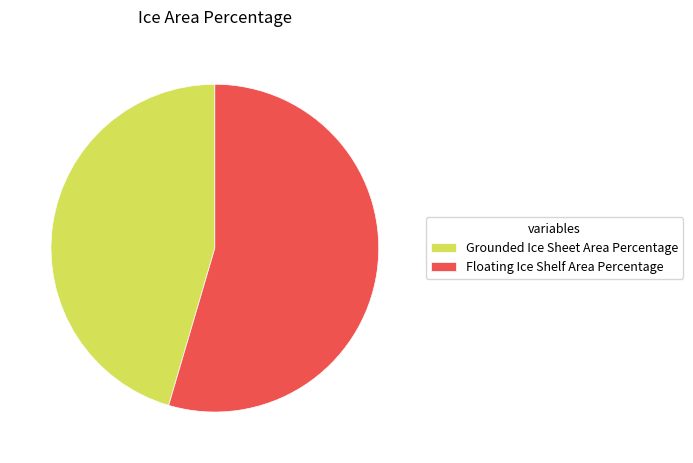

Rank the categories by value from lowest to highest.

Grounded Ice Sheet Area Percentage, Floating Ice Shelf Area Percentage